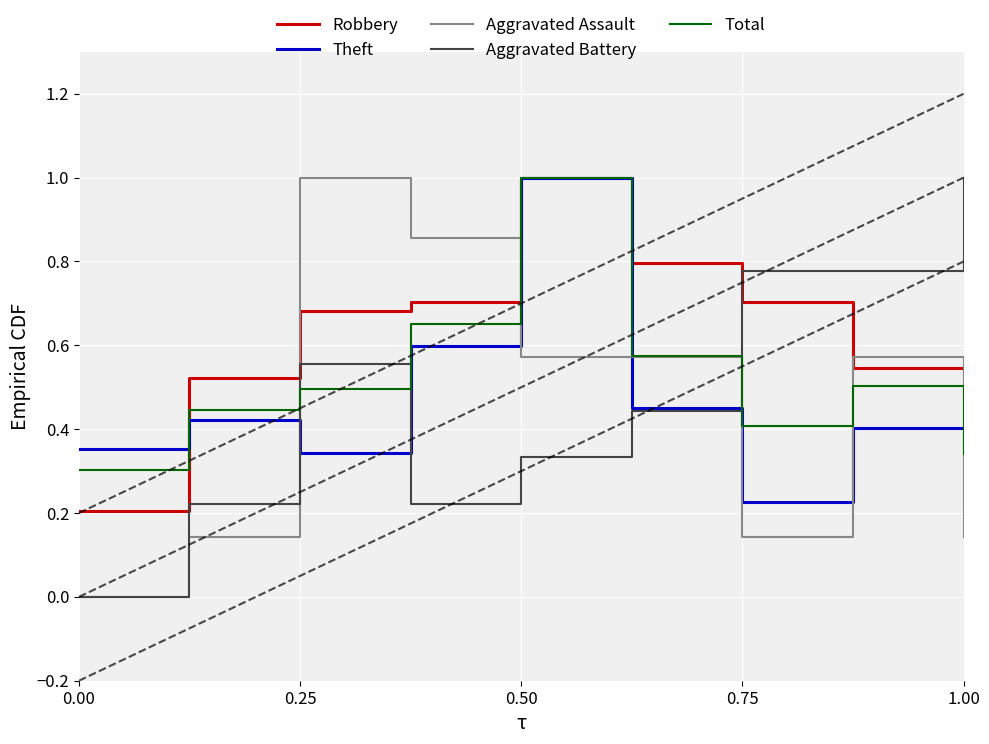

Is it true that Aggravated Battery equals 0.6 at 1.00?

False